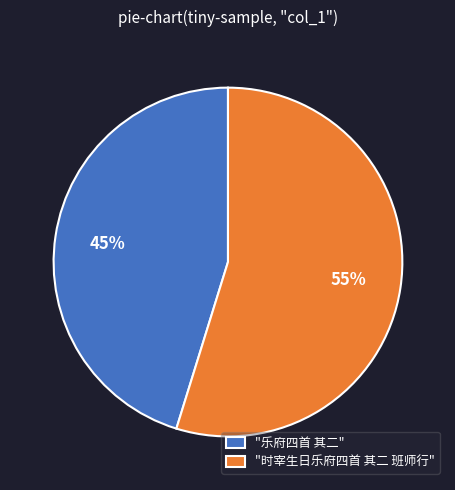

What is the majority slice?

"时宰生日乐府四首 其二 班师行"